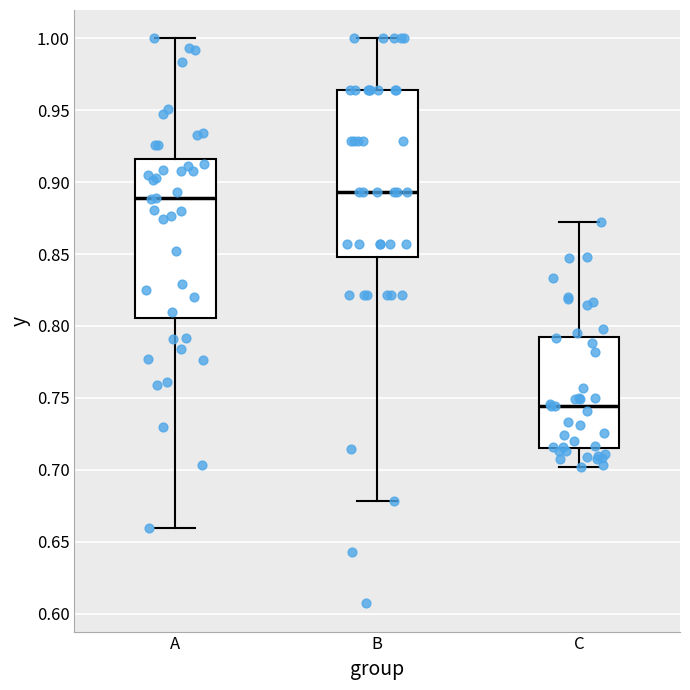

Reading left to right, read every box against the y-axis: the position of its median line, the range the box covers, and the ends of its whiskers. The values are not printed on the chart, so give them approximately, as read against the axis.

A: median 0.890, box 0.805 to 0.915, whiskers 0.660 to 1.000
B: median 0.895, box 0.850 to 0.965, whiskers 0.680 to 1.000
C: median 0.745, box 0.715 to 0.795, whiskers 0.700 to 0.870